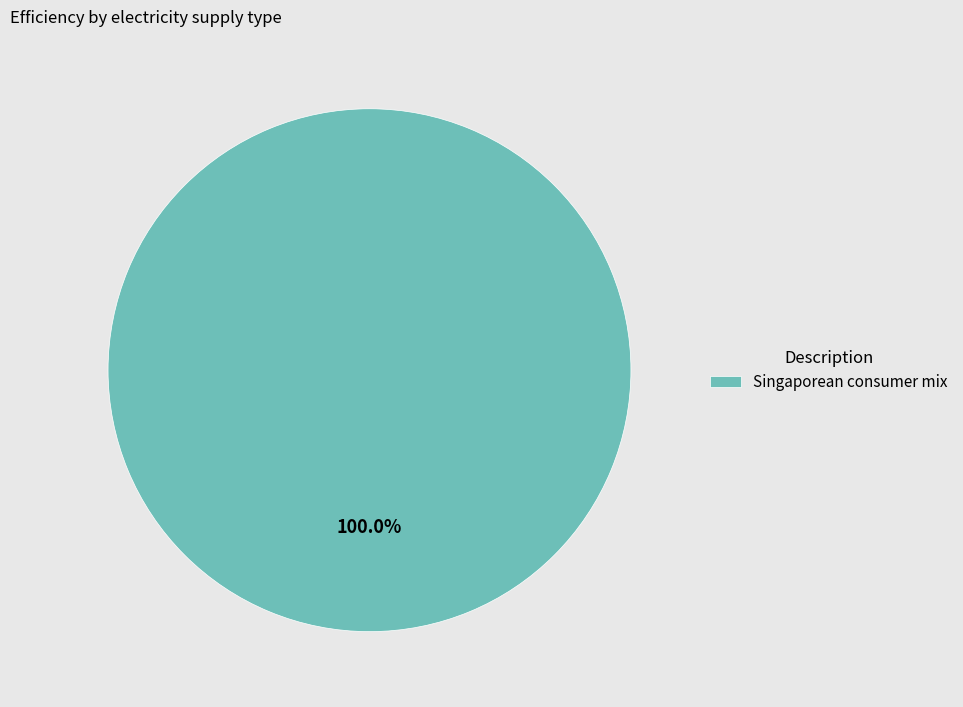

How many segments does this pie chart have?

1